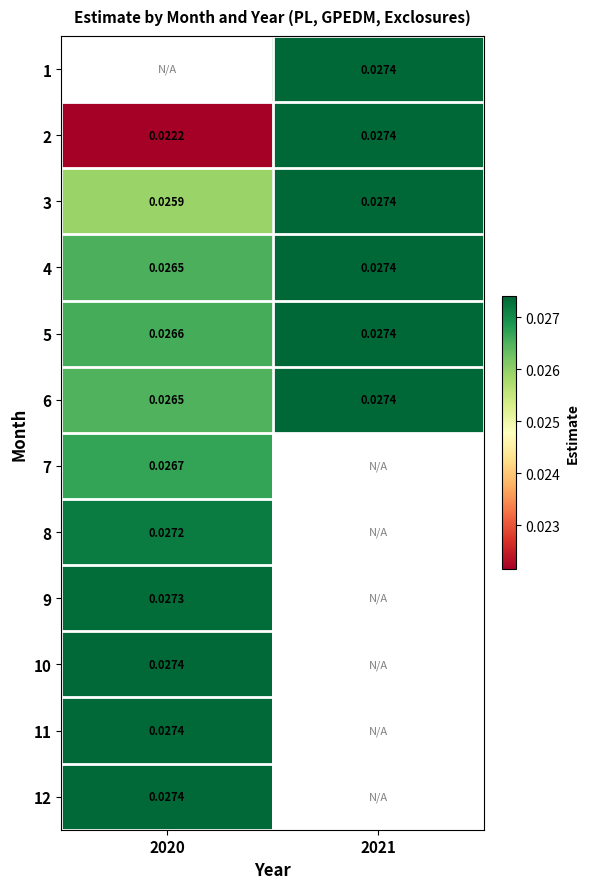

At which label does 6 reach its peak?

2021